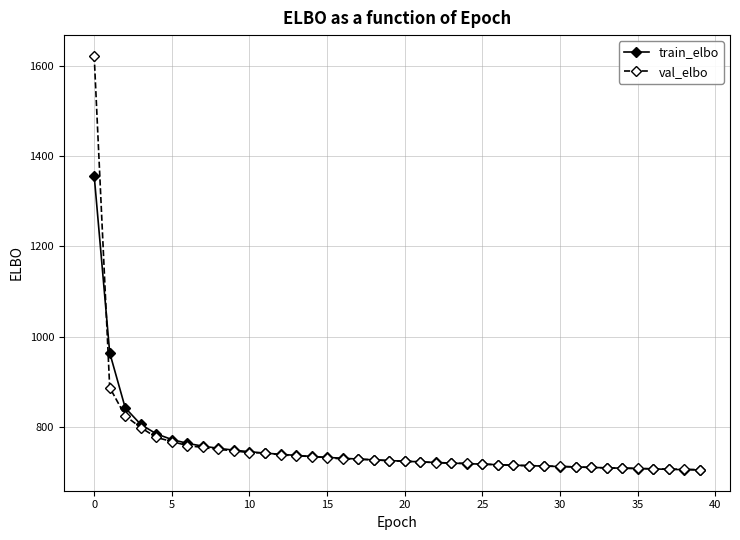

What is the value of the val_elbo point at the 26th from the left?

718.8